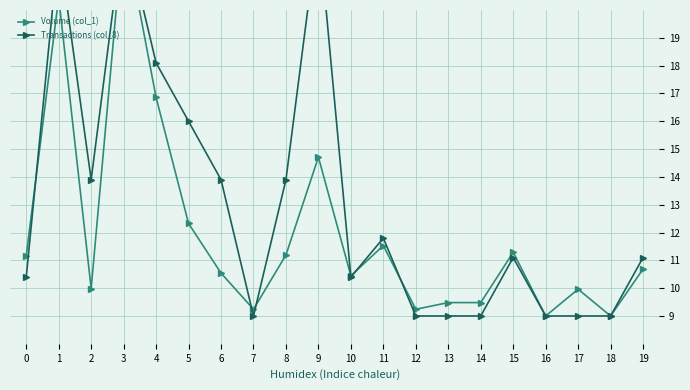

True or false: Transactions (col_8) and Volume (col_1) intersect in this chart.

True